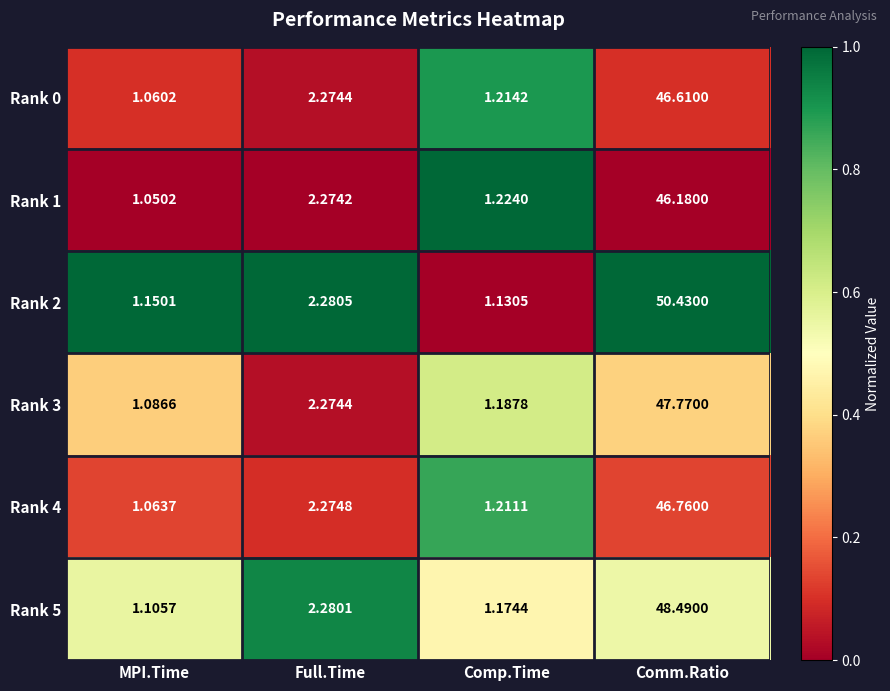

Rank the categories by Rank 3 value from lowest to highest.

MPI.Time, Comp.Time, Full.Time, Comm.Ratio